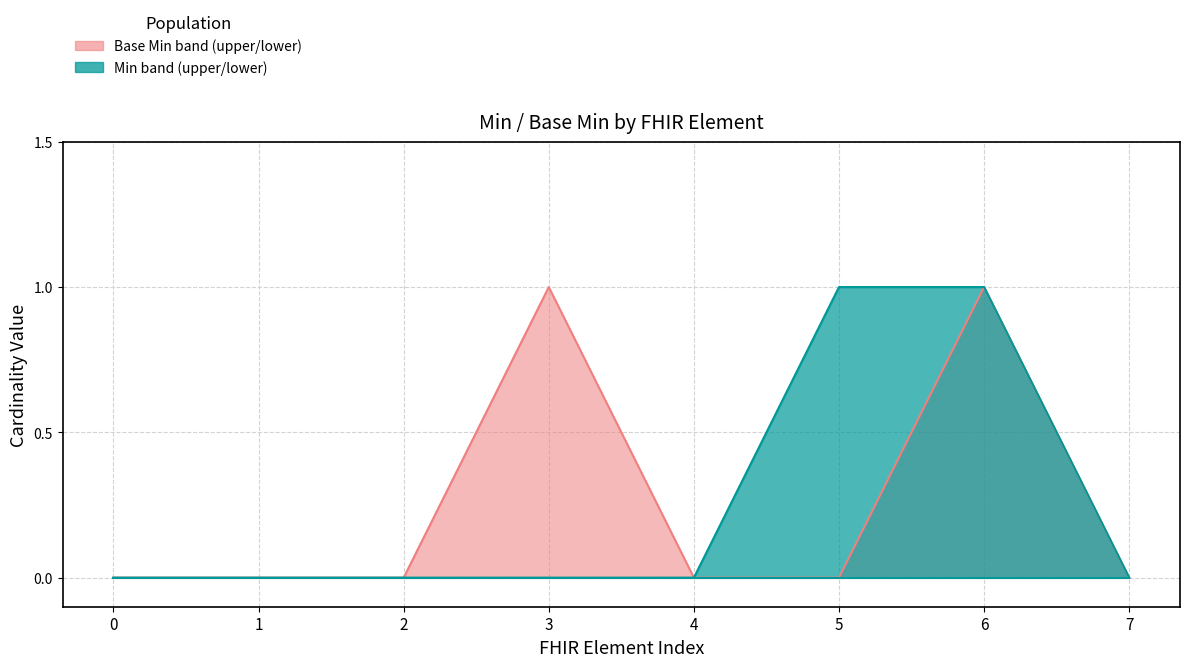

Is it true that Base Min (upper) equals 0 at 1?

False